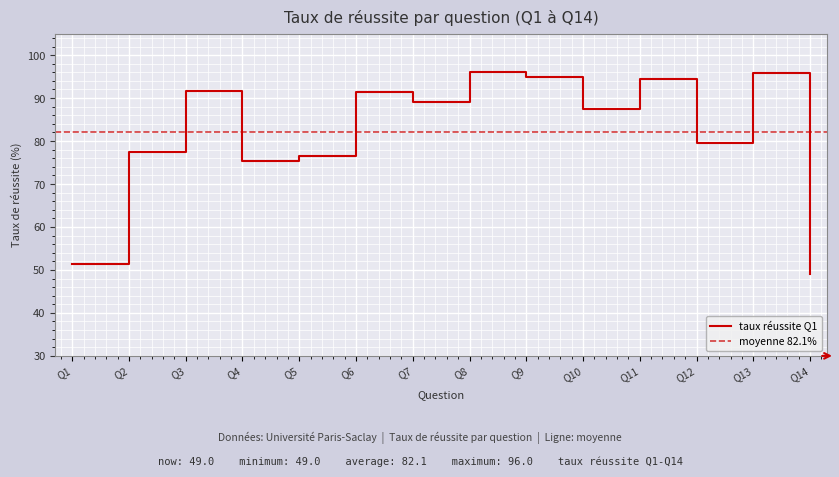

What is the maximum value shown in the chart?

96.0